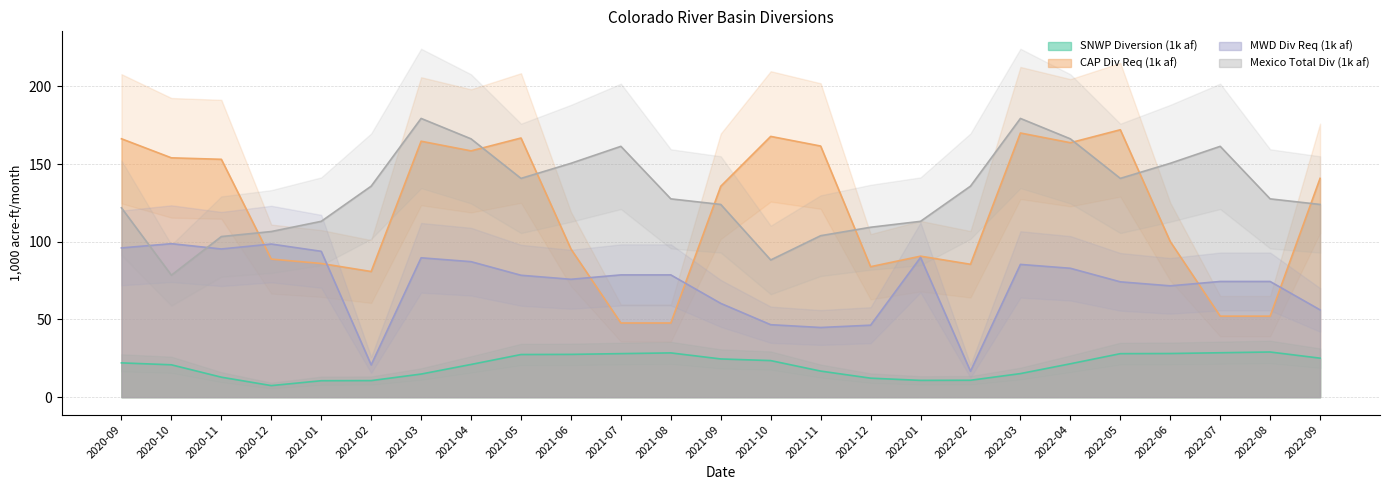

What is the sum of the SNWP Diversion values at 2022-08 and 2021-11?

45.8